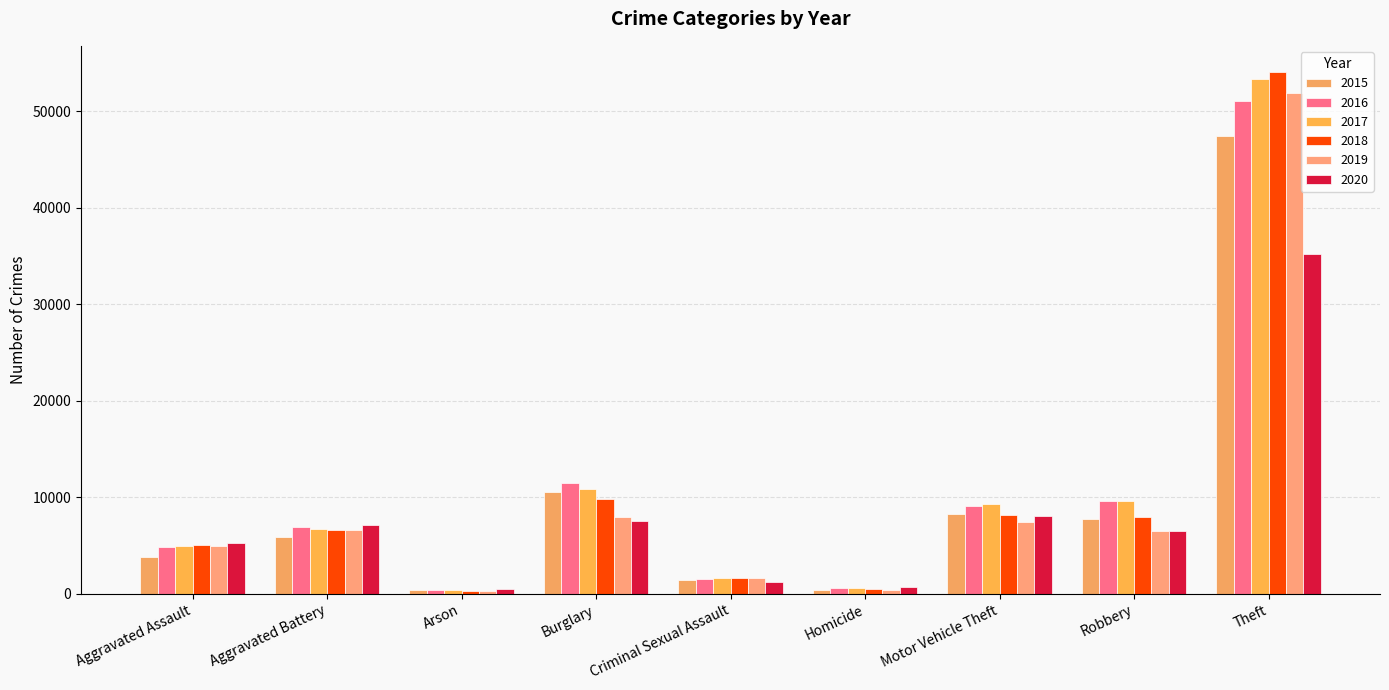

What is the value of the 2017 bar at the 9th from the left?

53286